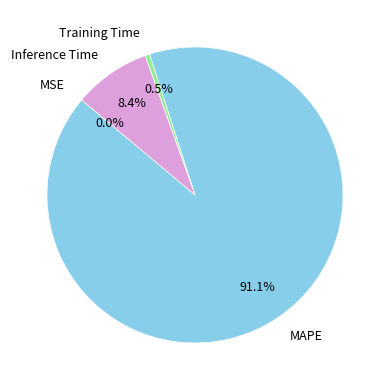

Is there a majority slice in this chart?

Yes